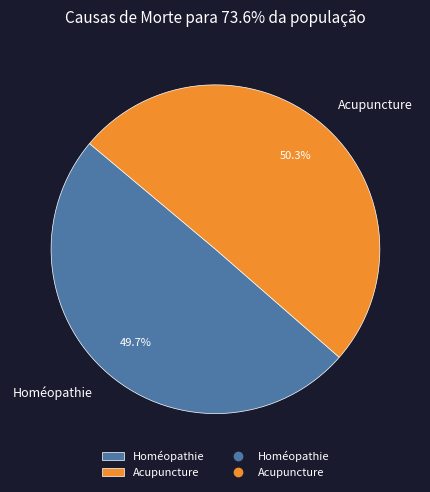

How much of the chart is everything except Homéopathie?

50.3%